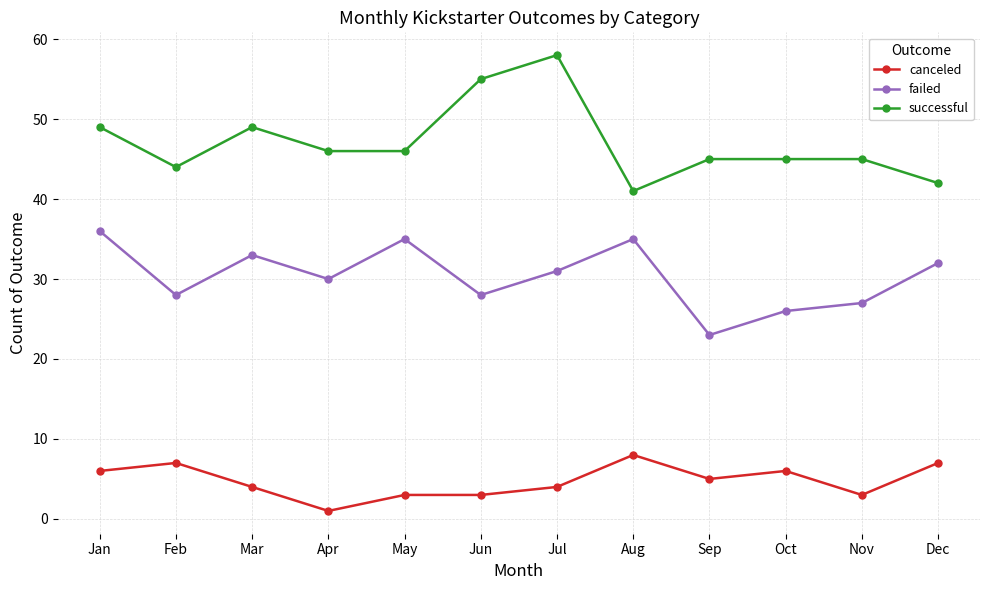

What are all the series names shown in the legend?

canceled, failed, successful